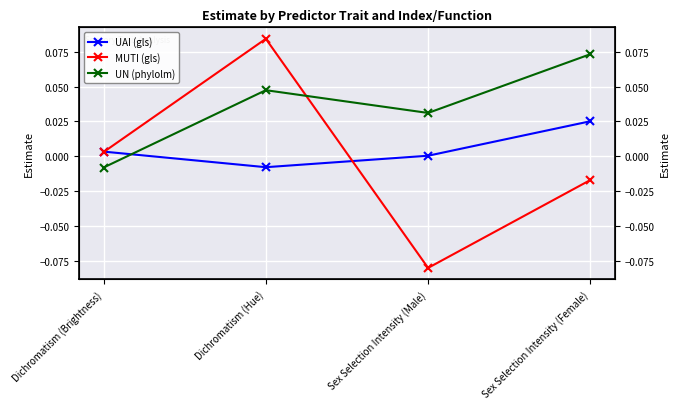

Where is the first local minimum for MUTI (gls)?

Sex Selection Intensity (Male)